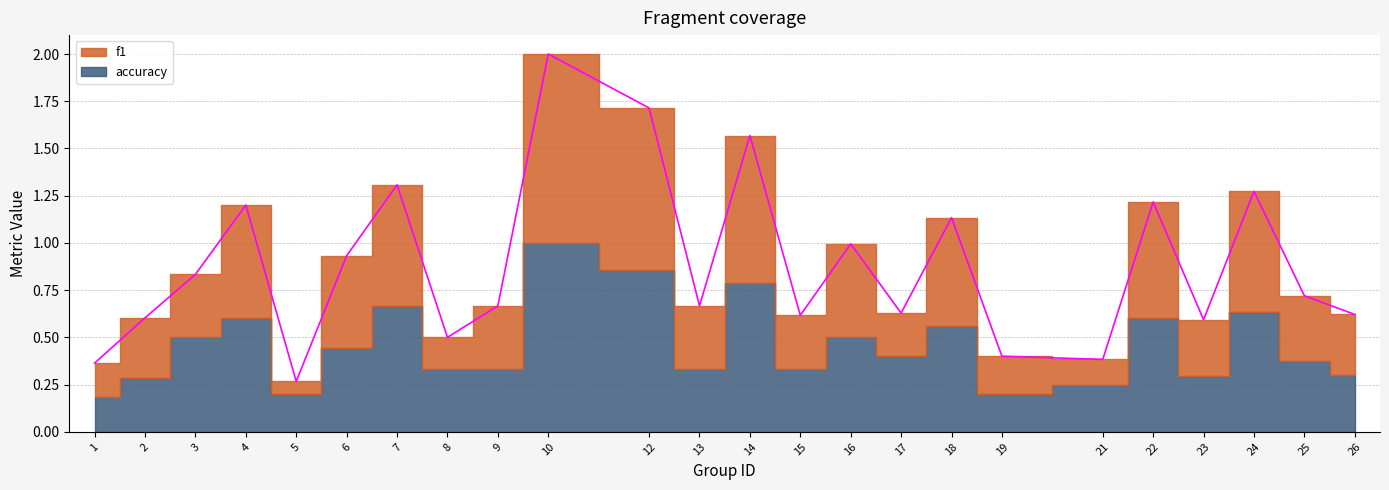

Does the chart display data point markers on the line(s)?

No